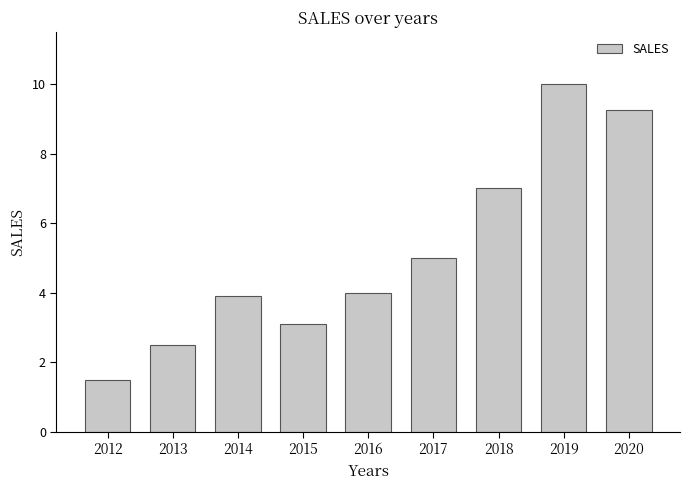

What is the value of the 9th bar from the left?

9.2